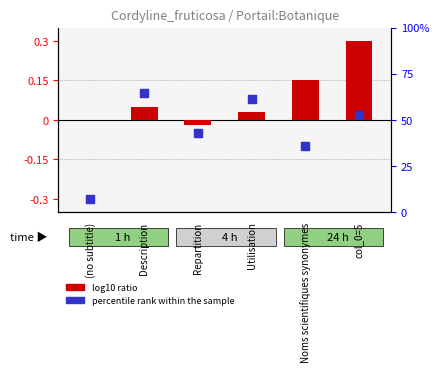

Which series has the widest spread of Y values?

percentile rank within the sample